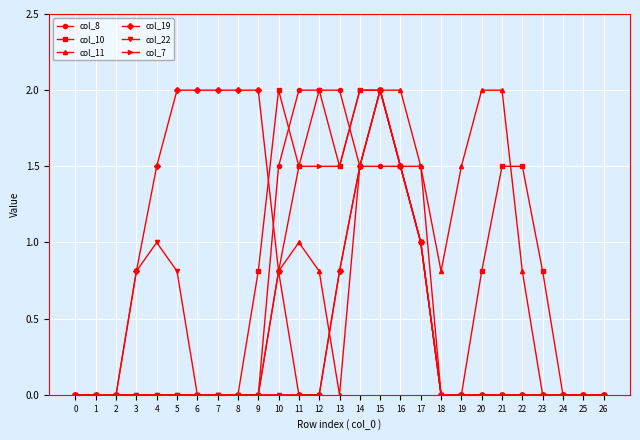

Does the chart display data point markers on the line(s)?

Yes